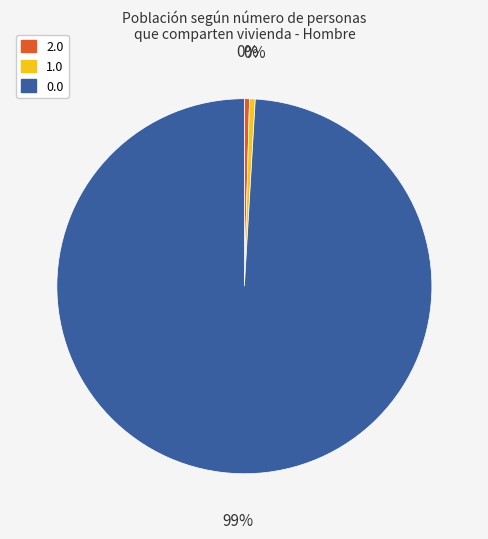

Is there a majority slice in this chart?

Yes